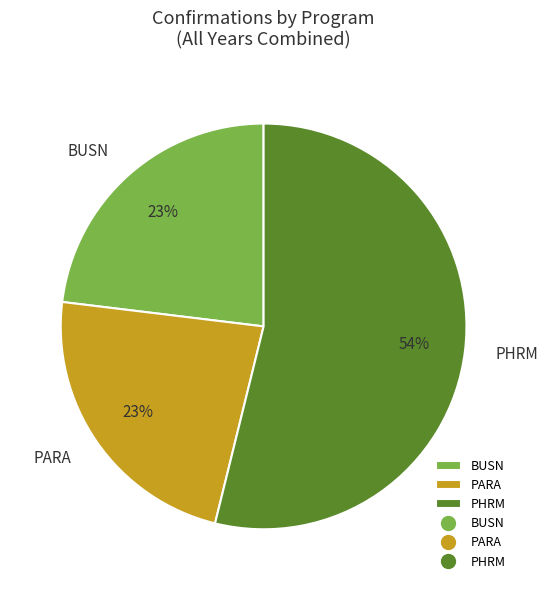

To the nearest percent, what is the combined percentage of PARA and PHRM?

77%